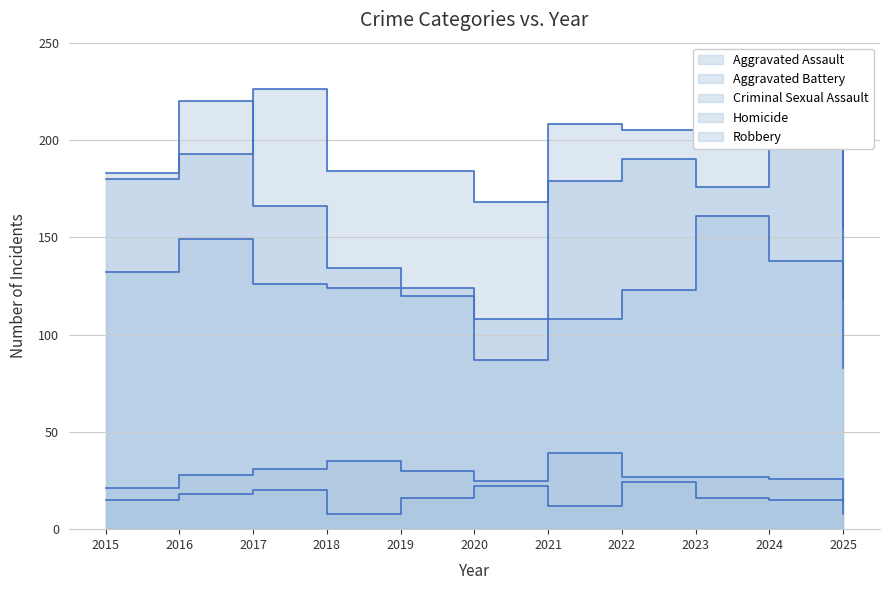

True or false: Criminal Sexual Assault and Aggravated Battery cross at least once.

False